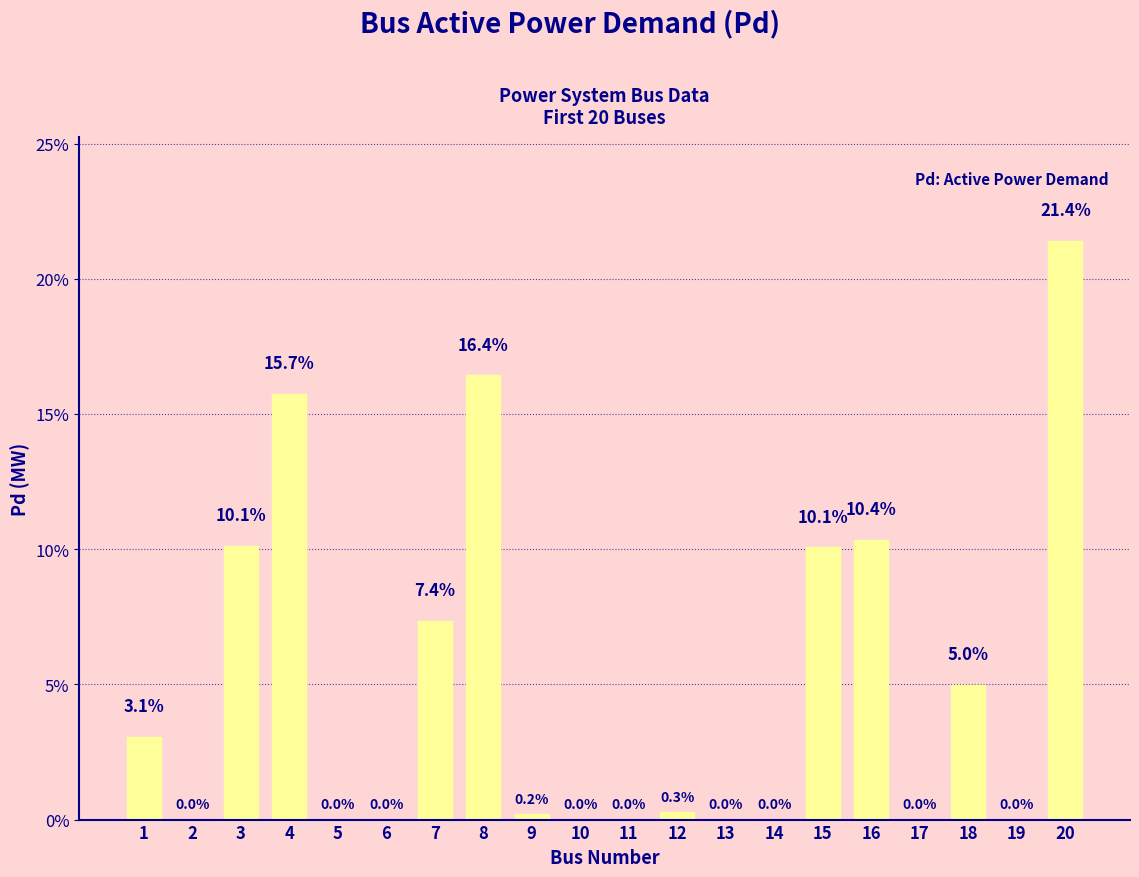

Which category has the highest value across all series?

20